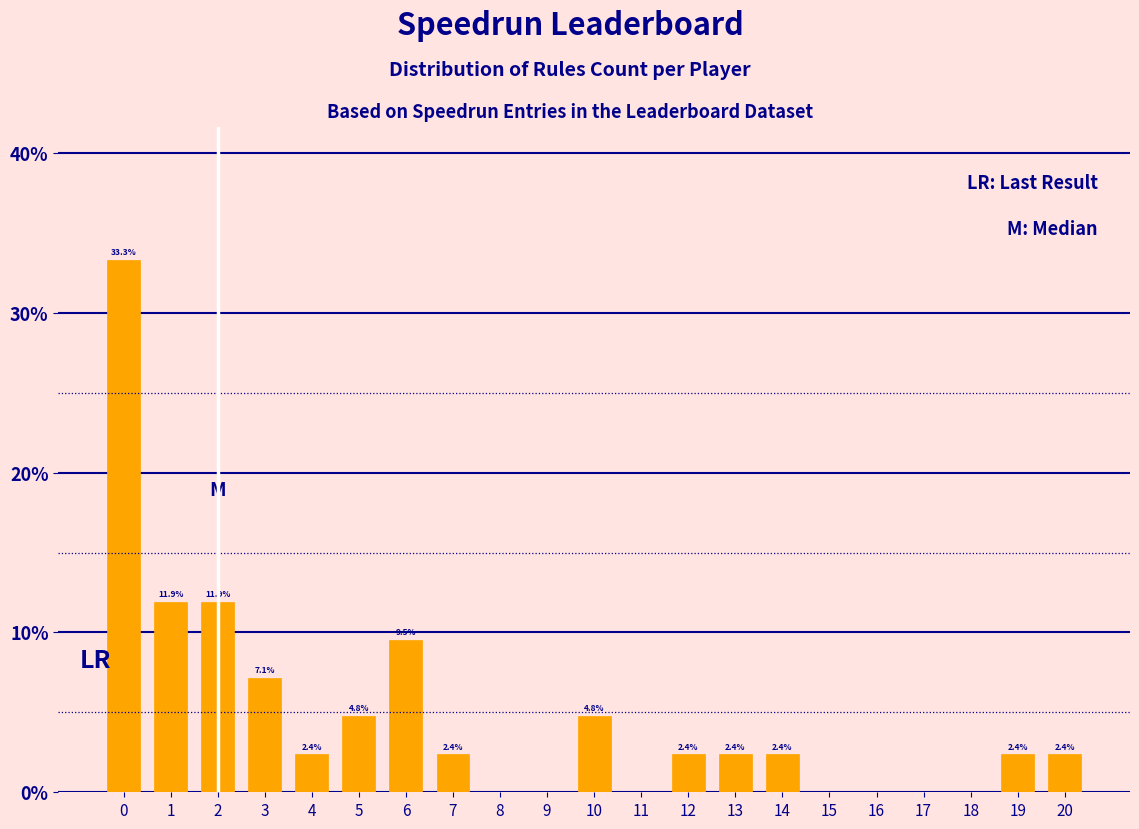

Which range on the x-axis has the tallest bar?

-0.5 to 0.5